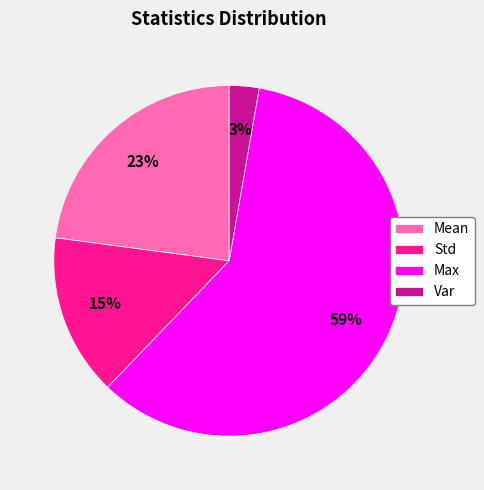

Rank the categories by value from highest to lowest.

Max, Mean, Std, Var